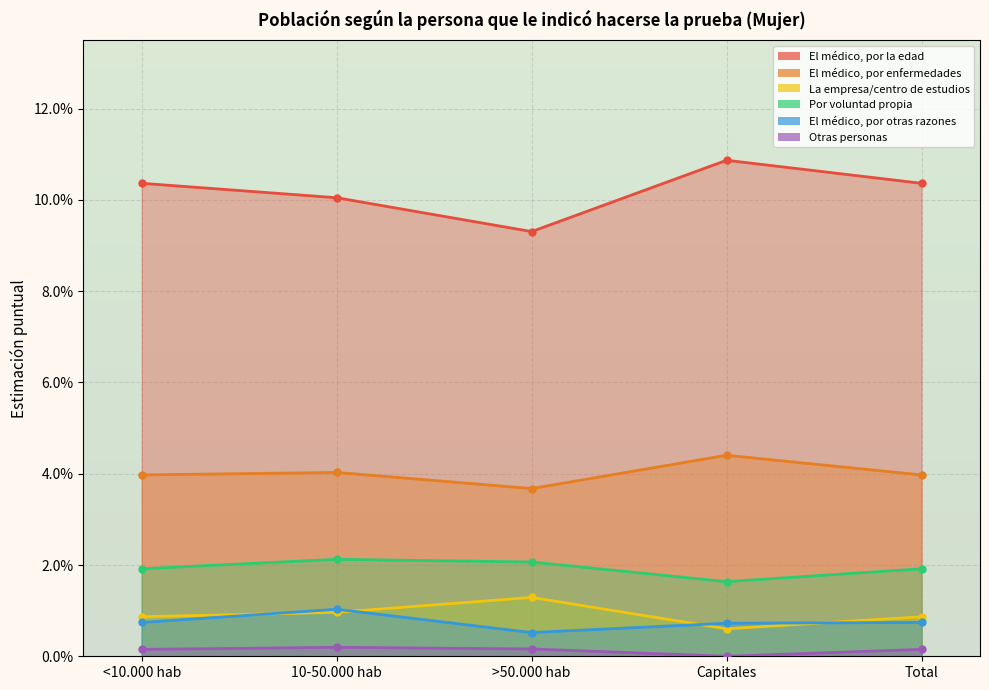

True or false: Otras personas has a value of 0.0 at >50.000 hab.

True